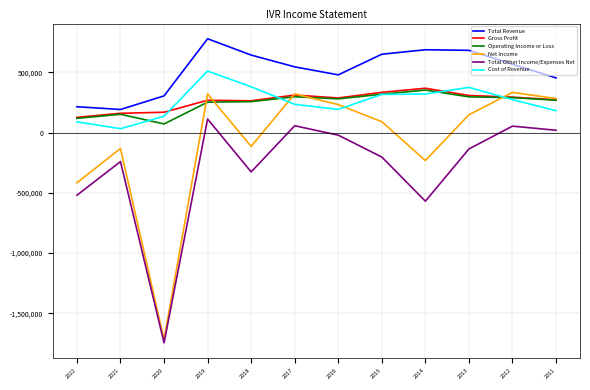

Where is the first local maximum for Total Other Income/Expenses Net?

2021